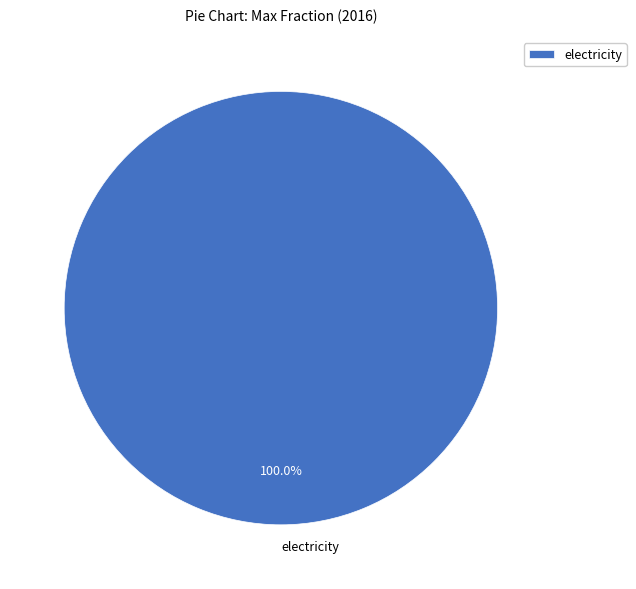

Rank the categories by value from lowest to highest.

electricity